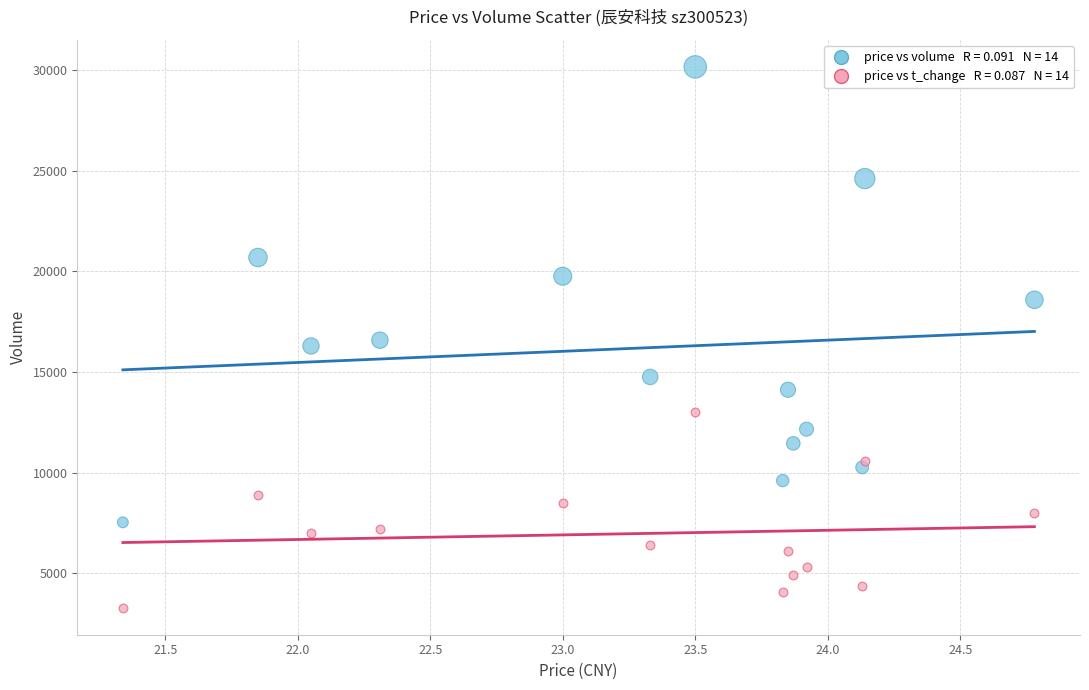

Across all data points, what is the range of Y values (max minus min)?

26856